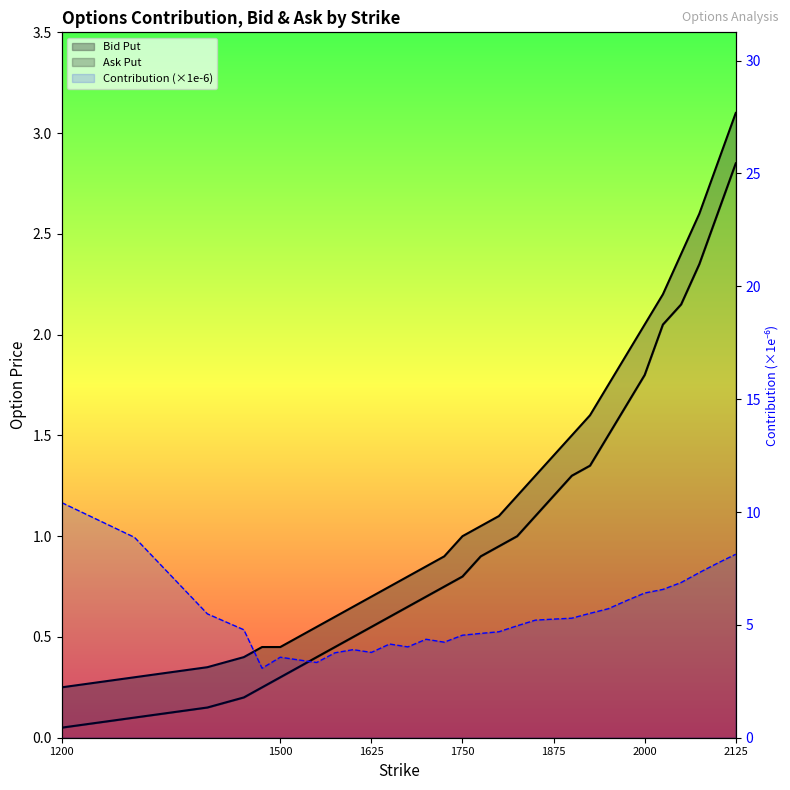

Is it true that Bid Put equals 0.1 at 2000?

False